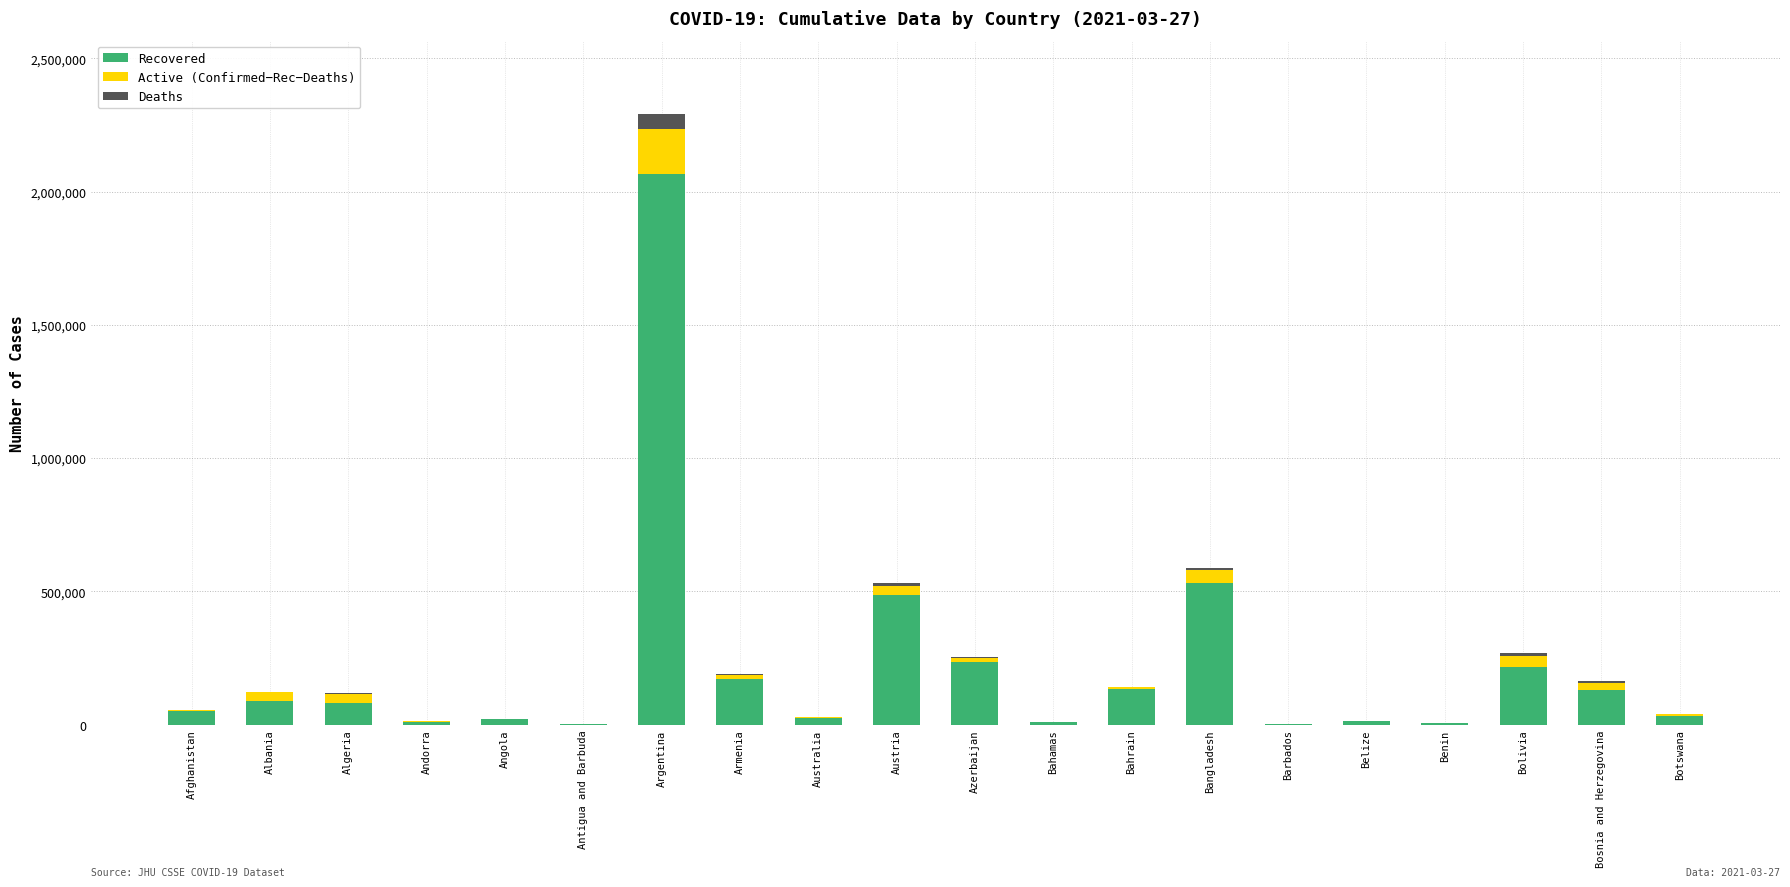

At which category is the sum across all series the highest?

Argentina